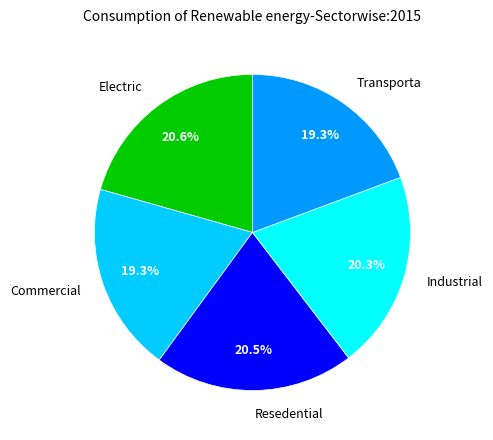

To the nearest percent, what is the average slice percentage?

20%